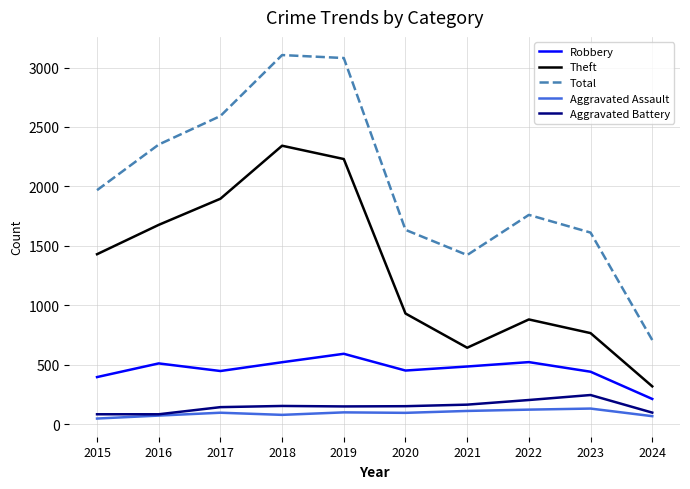

List the series in order of their peak value, highest first.

Total, Theft, Robbery, Aggravated Battery, Aggravated Assault